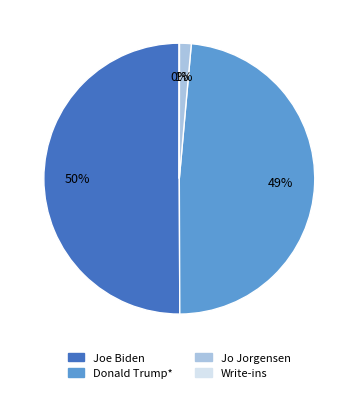

Between Jo Jorgensen and Joe Biden, which is larger?

Joe Biden